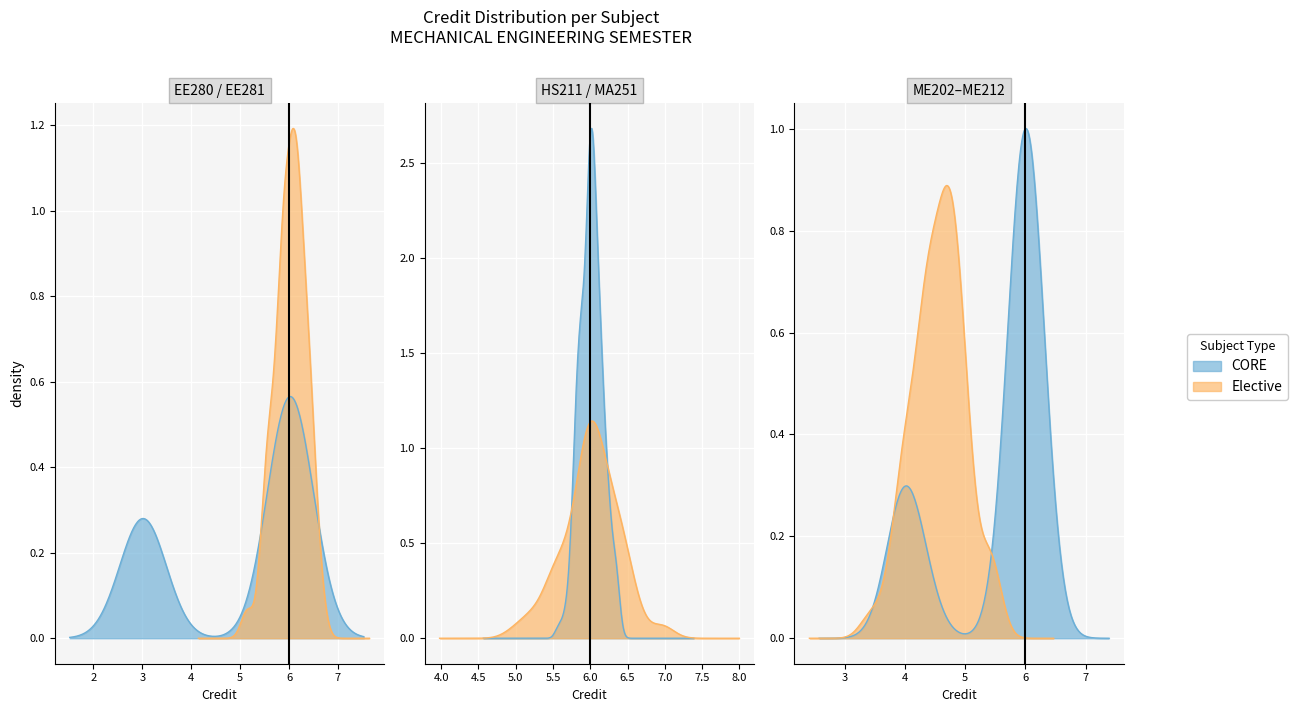

True or false: the data shows 9 at 5.

False